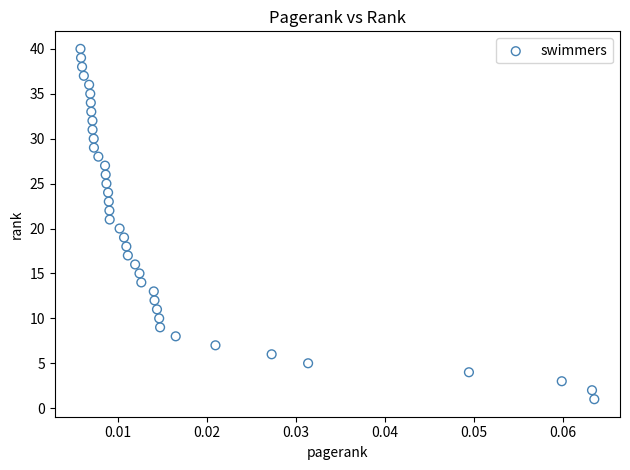

What is the range of Y values (max minus min)?

39